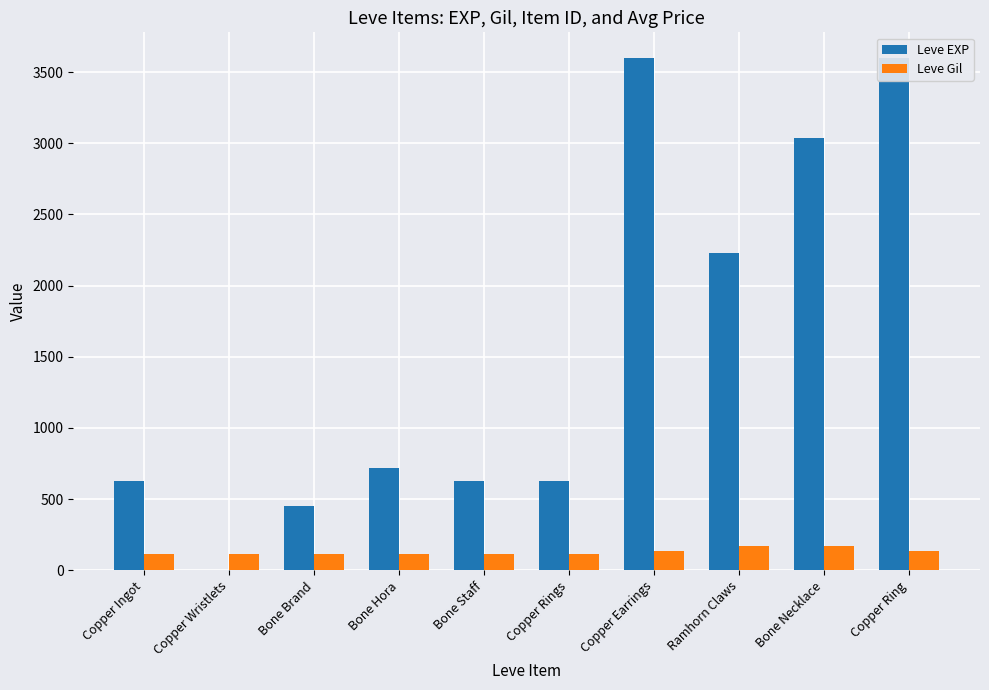

Reading left to right, what are all the values shown in this chart?

Leve EXP: Copper Ingot=630	Copper Wristlets=1	Bone Brand=450	Bone Hora=720	Bone Staff=630	Copper Rings=630	Copper Earrings=3600	Ramhorn Claws=2230	Bone Necklace=3040	Copper Ring=3600
Leve Gil: Copper Ingot=113	Copper Wristlets=116	Bone Brand=112	Bone Hora=112	Bone Staff=113	Copper Rings=112	Copper Earrings=139	Ramhorn Claws=170	Bone Necklace=169	Copper Ring=139